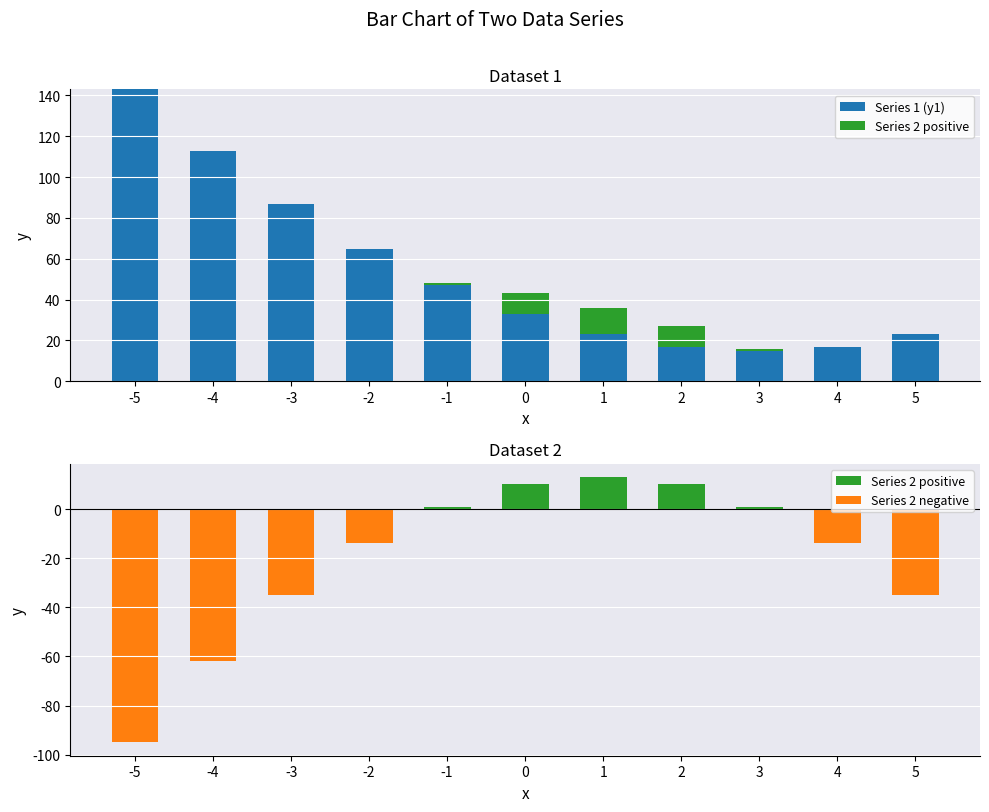

Reading left to right, extract all data points from this chart.

Series 1 (y1): 143	113	87	65	47	33	23	17	15	17	23
Series 2 positive: 0	0	0	0	1	10	13	10	1	0	0
Series 2 negative: -95	-62	-35	-14	0	0	0	0	0	-14	-35